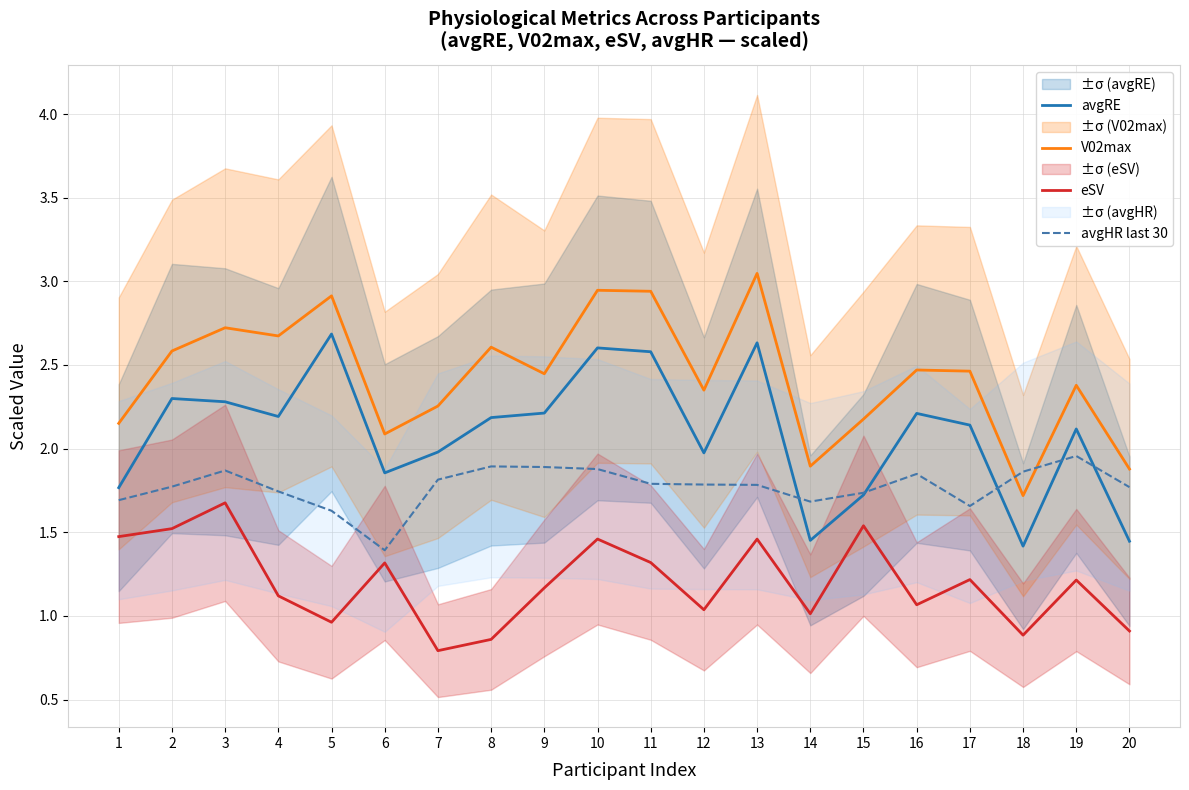

At which category does the chart reach its minimum across all series?

7